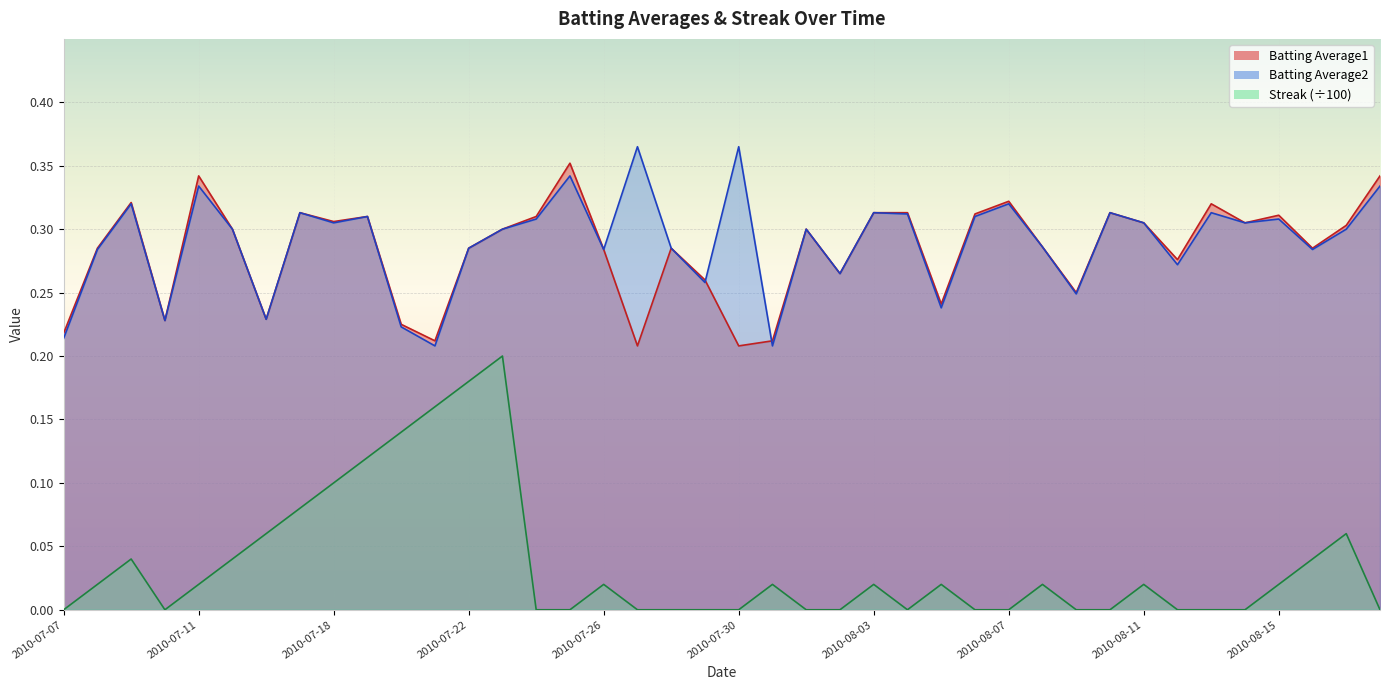

Reading left to right, transcribe all the data shown in this chart.

Batting Average1: 0.2	0.3	0.3	0.2	0.3	0.3	0.2	0.3	0.3	0.3	0.2	0.2	0.3	0.3	0.3	0.4	0.3	0.2	0.3	0.3	0.2	0.2	0.3	0.3	0.3	0.3	0.2	0.3	0.3	0.3	0.2	0.3	0.3	0.3	0.3	0.3	0.3	0.3	0.3	0.3
Batting Average2: 0.2	0.3	0.3	0.2	0.3	0.3	0.2	0.3	0.3	0.3	0.2	0.2	0.3	0.3	0.3	0.3	0.3	0.4	0.3	0.3	0.4	0.2	0.3	0.3	0.3	0.3	0.2	0.3	0.3	0.3	0.2	0.3	0.3	0.3	0.3	0.3	0.3	0.3	0.3	0.3
Streak: 0.0	0.0	0.0	0.0	0.0	0.0	0.1	0.1	0.1	0.1	0.1	0.2	0.2	0.2	0.0	0.0	0.0	0.0	0.0	0.0	0.0	0.0	0.0	0.0	0.0	0.0	0.0	0.0	0.0	0.0	0.0	0.0	0.0	0.0	0.0	0.0	0.0	0.0	0.1	0.0